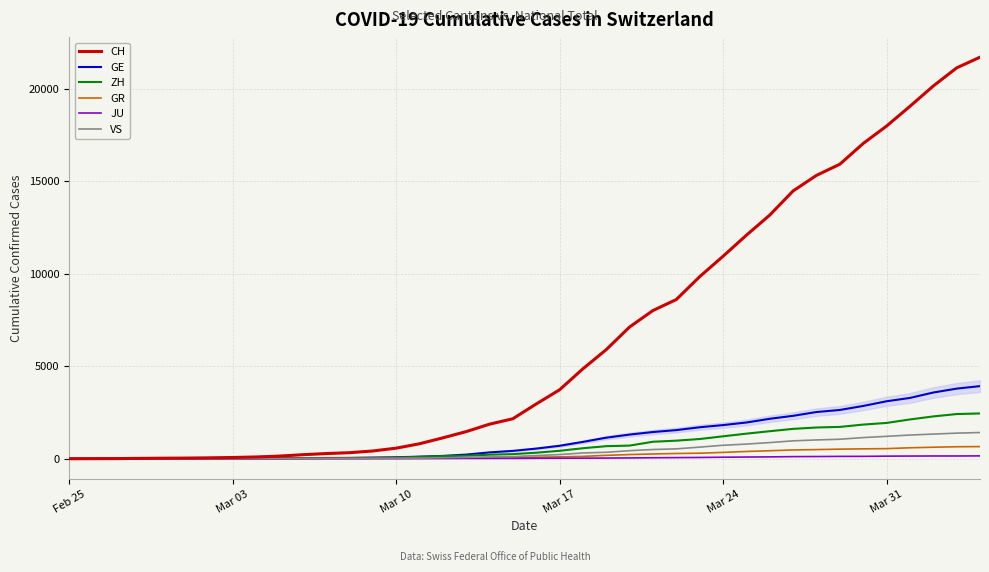

Which series has the largest total across all categories?

CH